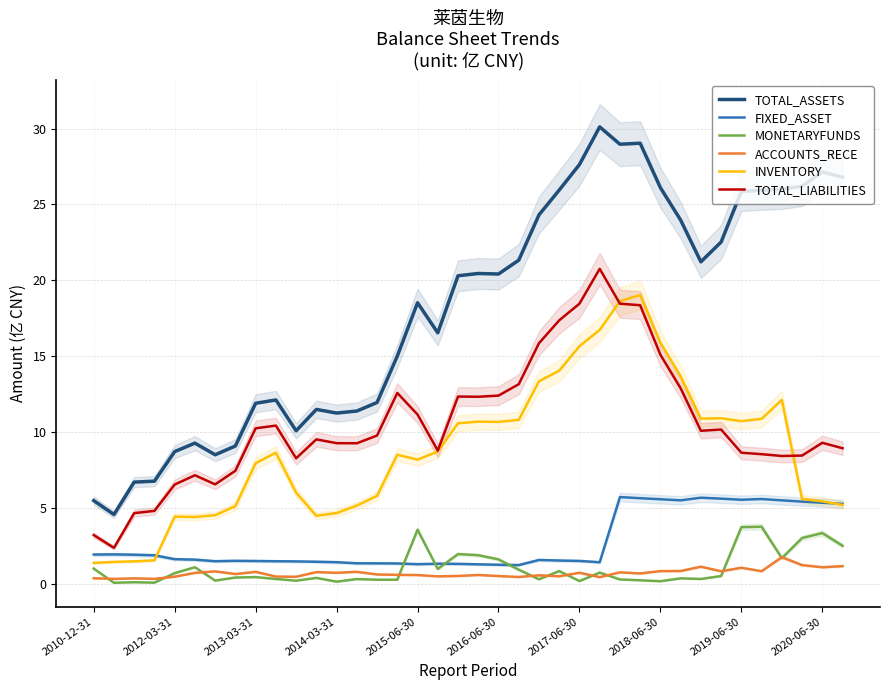

The FIXED_ASSET series shows 2.4 at 2019-06-30. True or false?

False